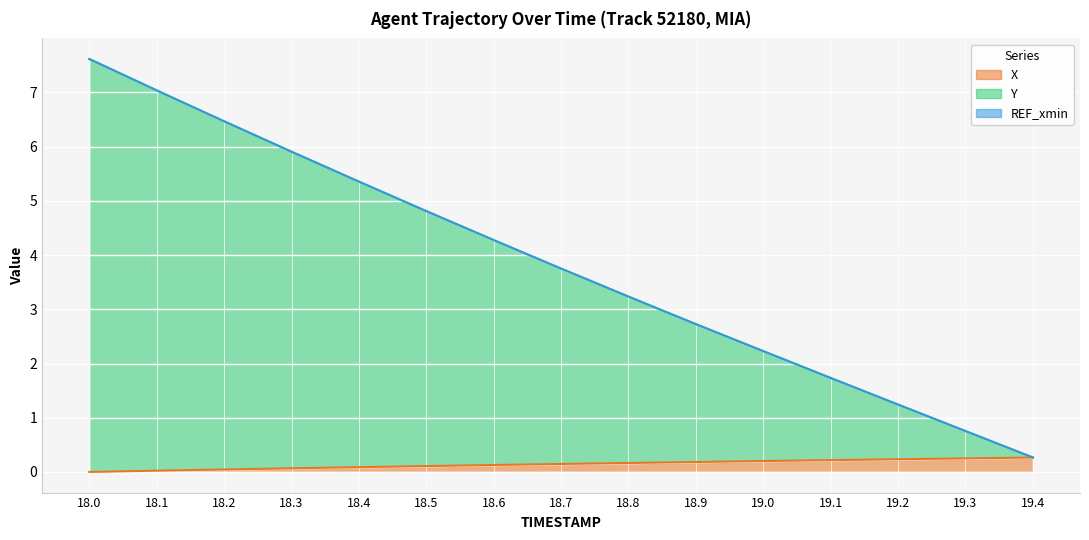

Read the Y value at 18.8.

3.2